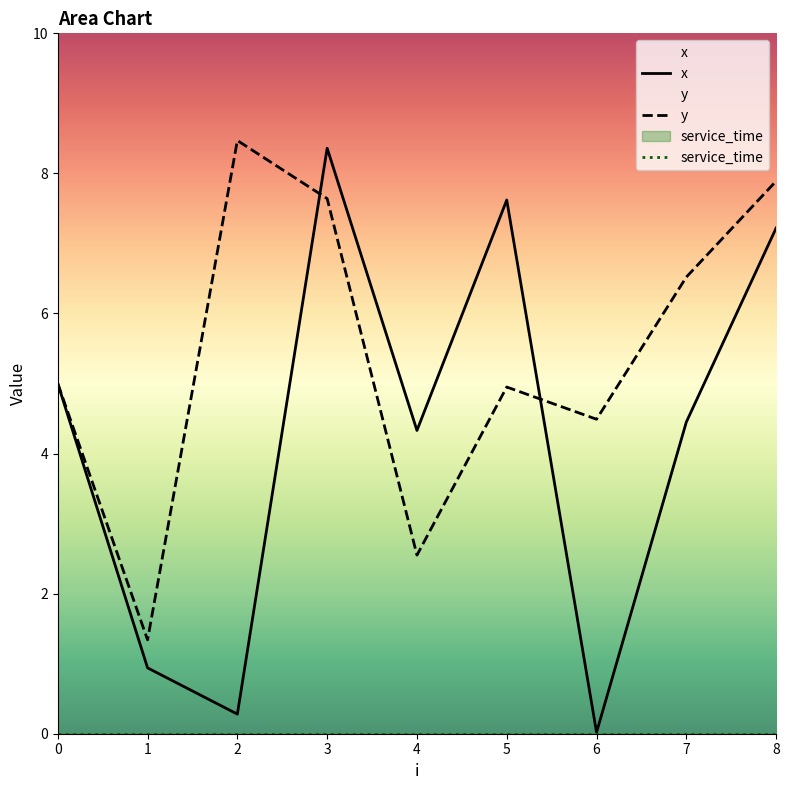

What is the value of the x point at the 8th from the left?

4.5